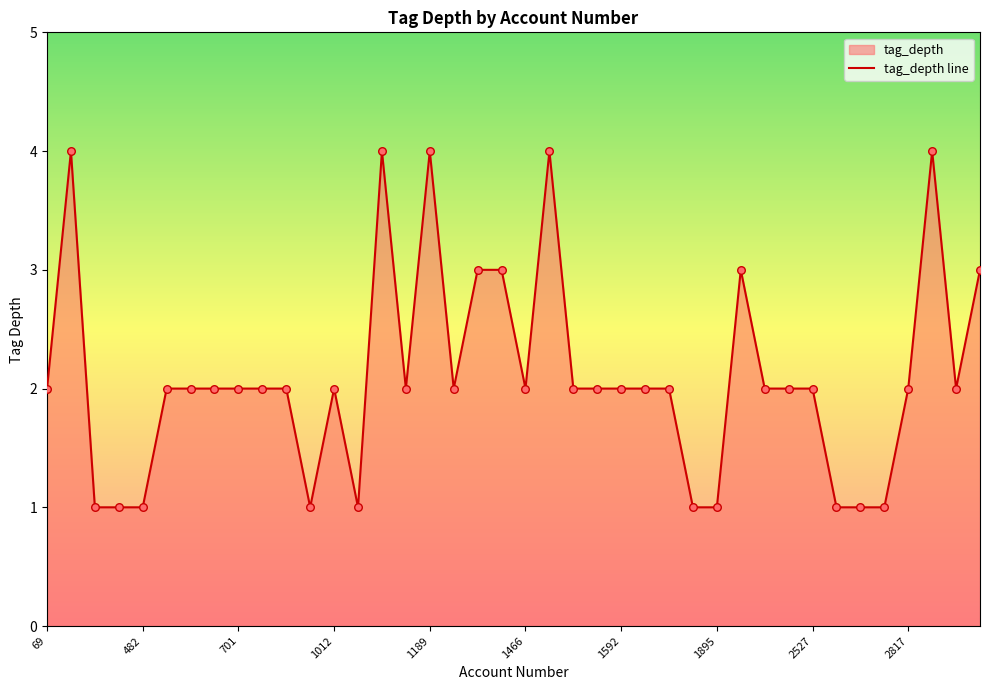

Between 21 and 38, which is larger?

21